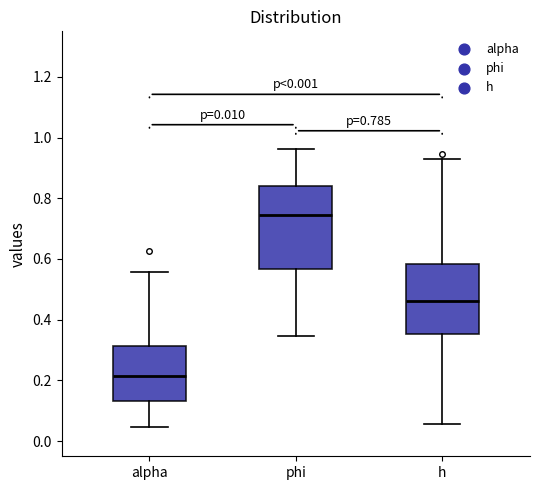

Which box is the tallest, from its lower edge to its upper edge?

phi